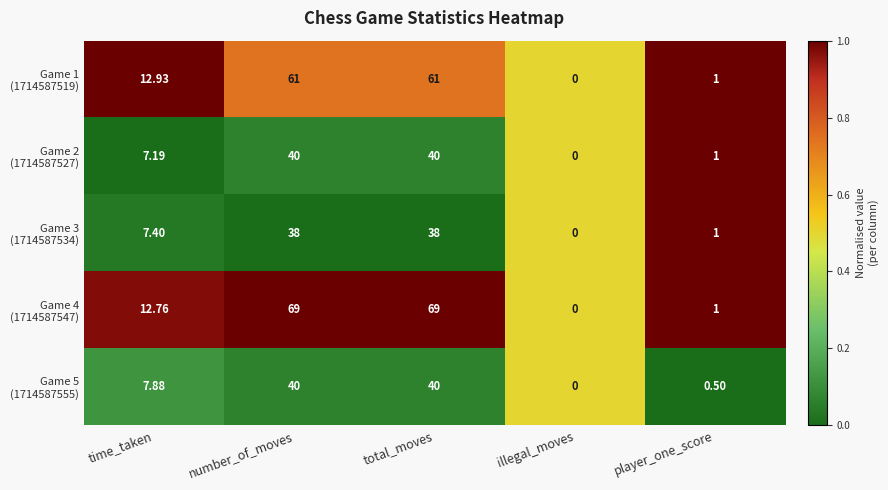

What is the total value across all series at total_moves?

248.0